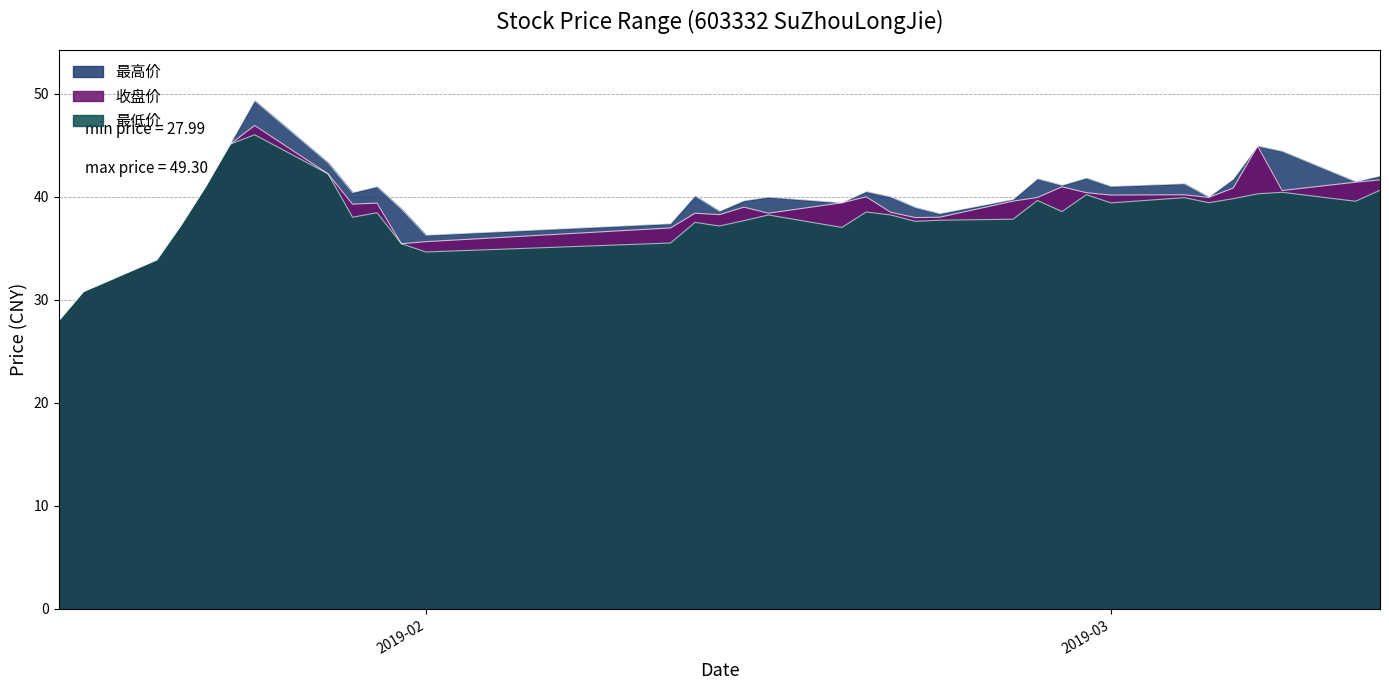

What are all the series names shown in the legend?

最高价, 最低价, 收盘价